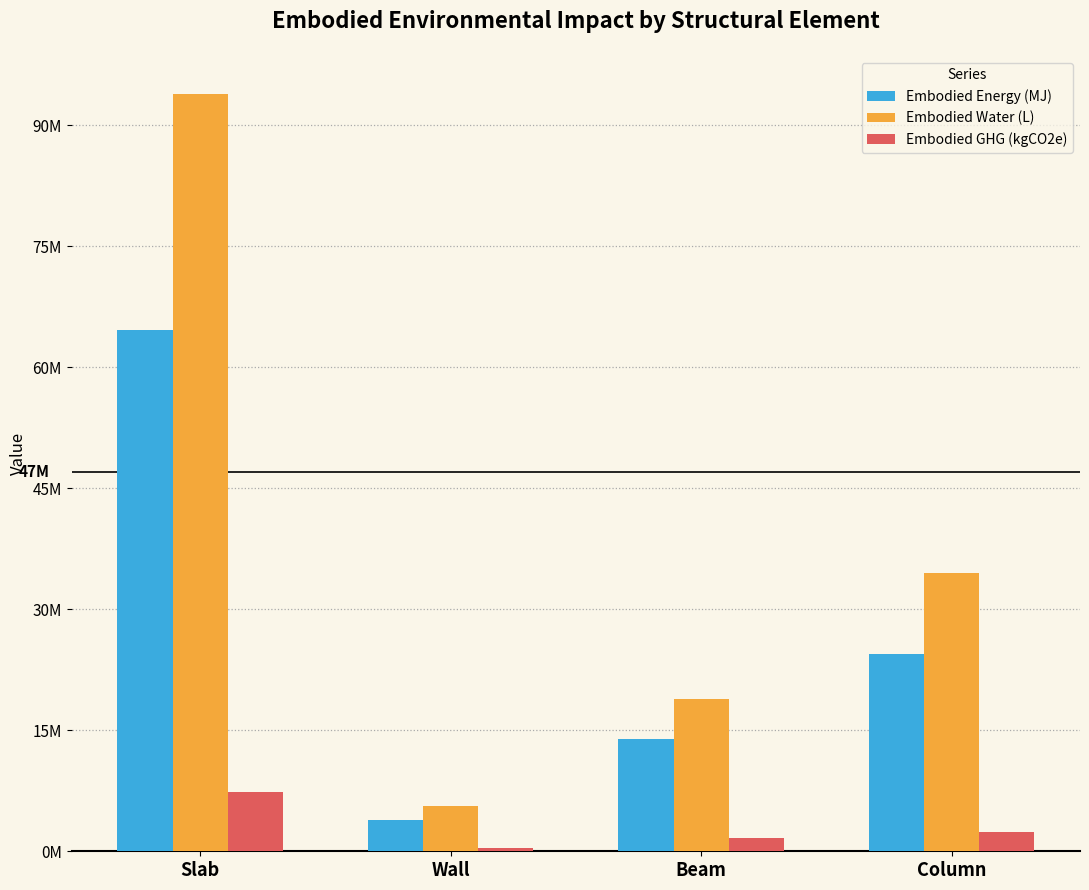

Between Wall and Beam, which series saw the biggest shift?

Embodied Water (L)